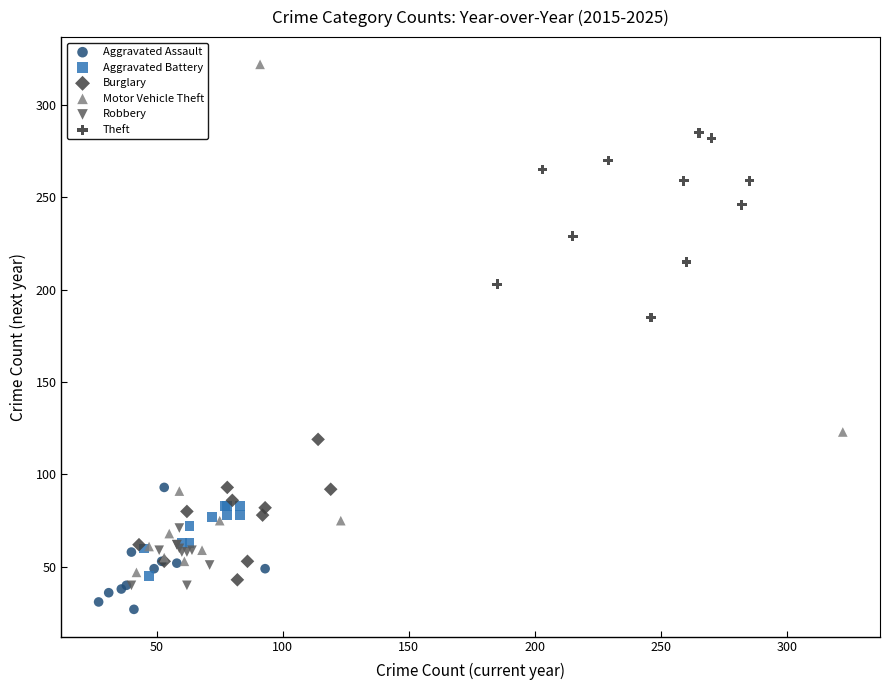

Which series has the widest spread of Y values?

Motor Vehicle Theft